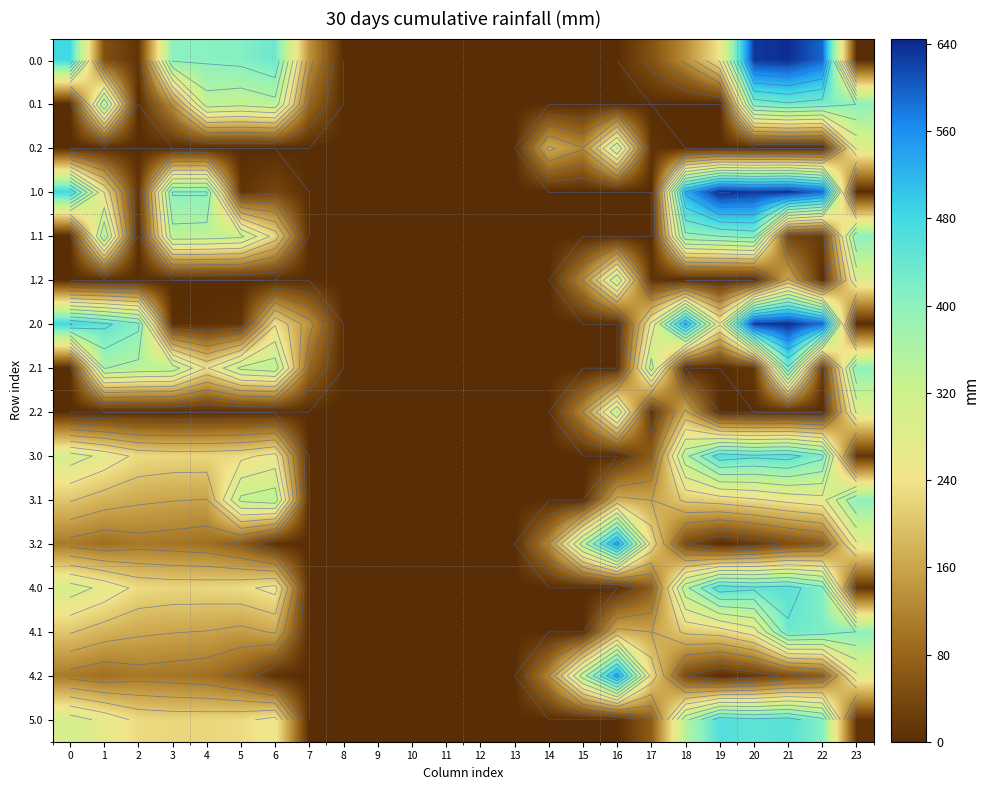

How many positive values does the 0.0 series have?

14